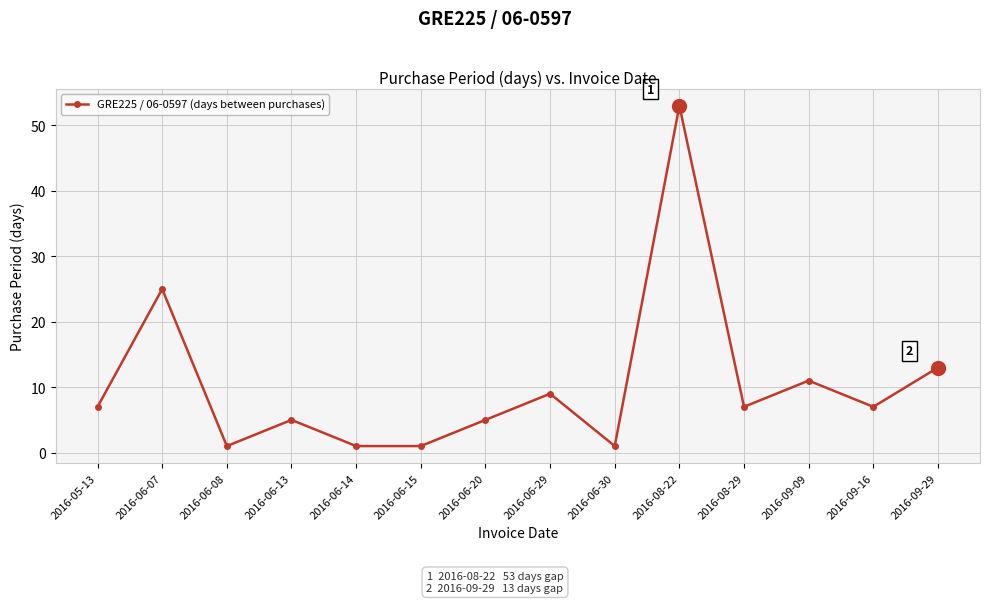

At which label is the value closest to 27?

2016-06-07